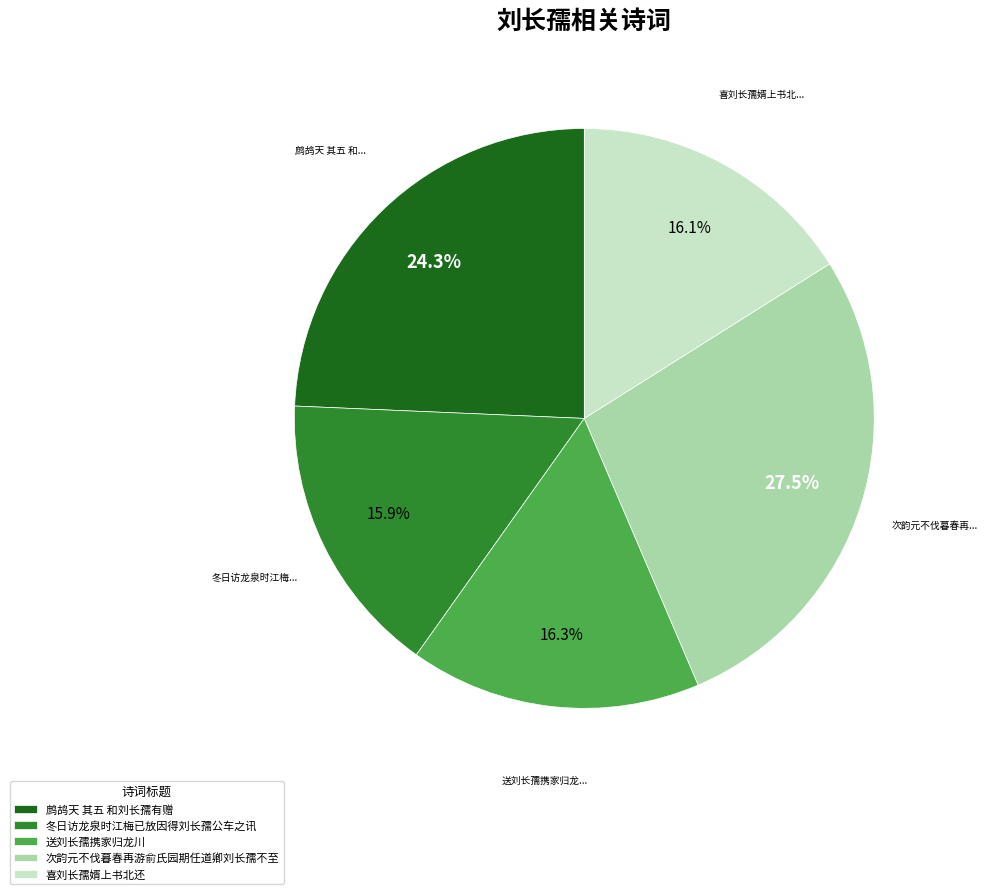

Which slice is the largest?

次韵元不伐暮春再游俞氏园期任道卿刘长孺不至